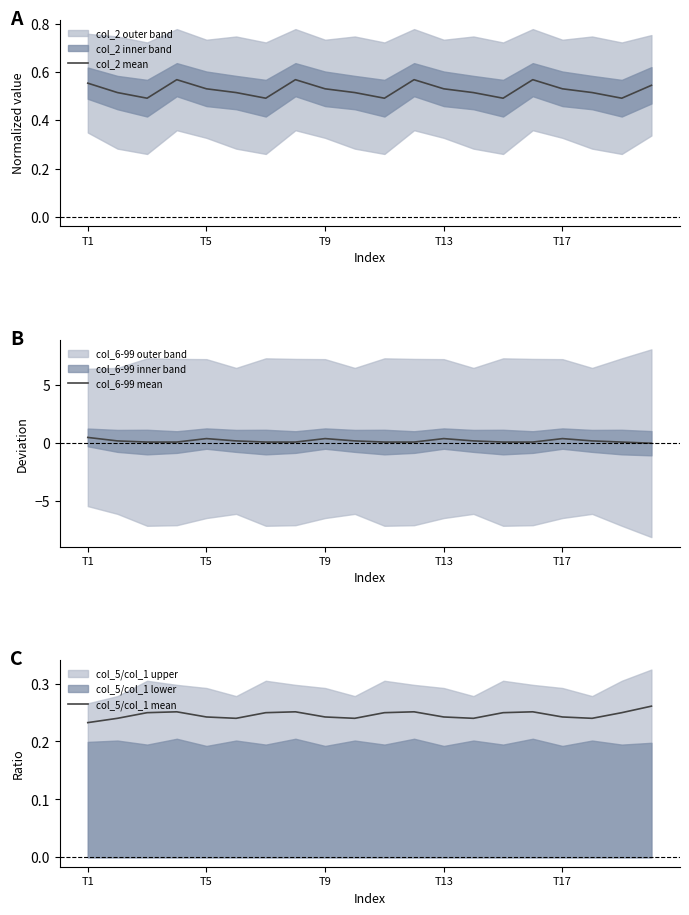

Between 11 and 13, which is larger?

11